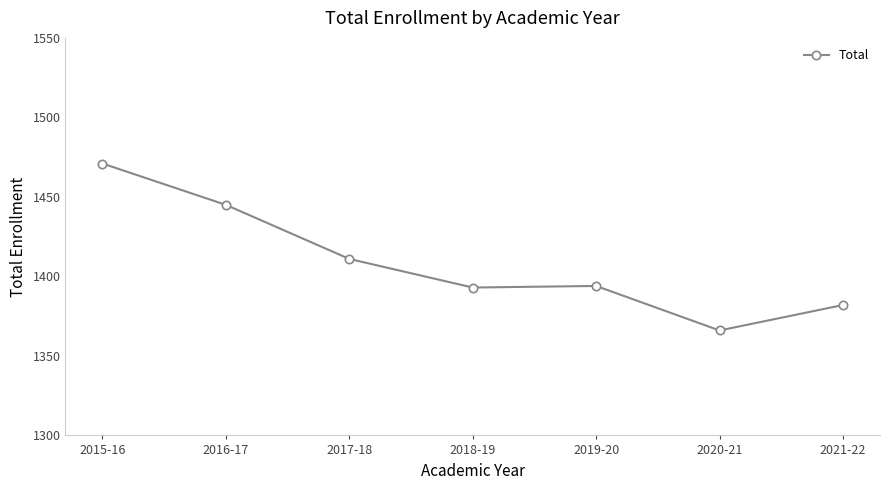

Which label corresponds to the largest value in the chart?

2015-16